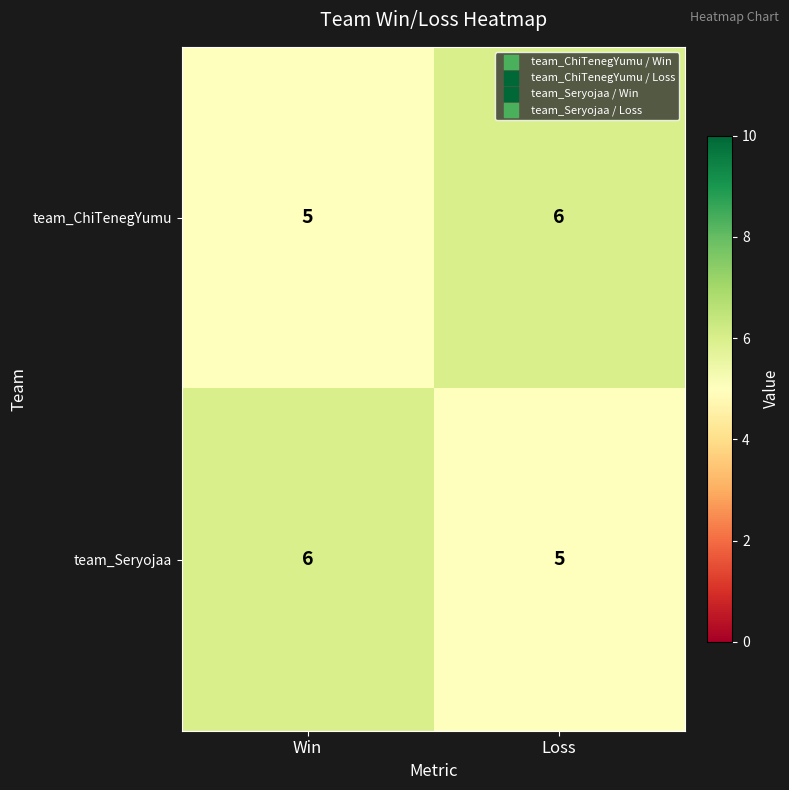

What is the total value across all series at Win?

11